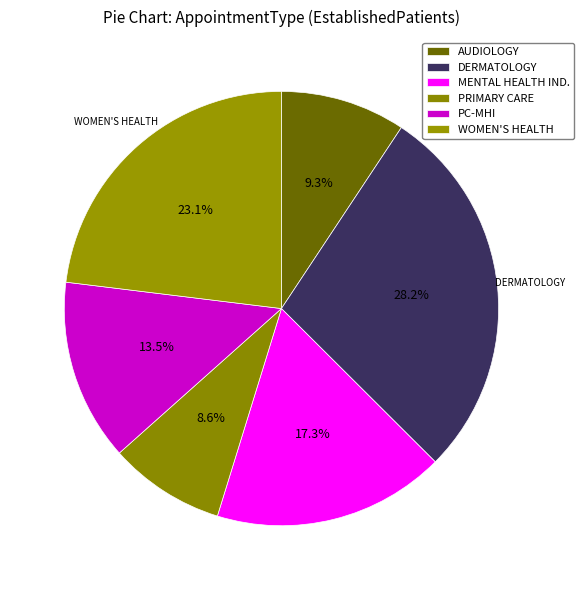

Count the number of slices in the pie.

6